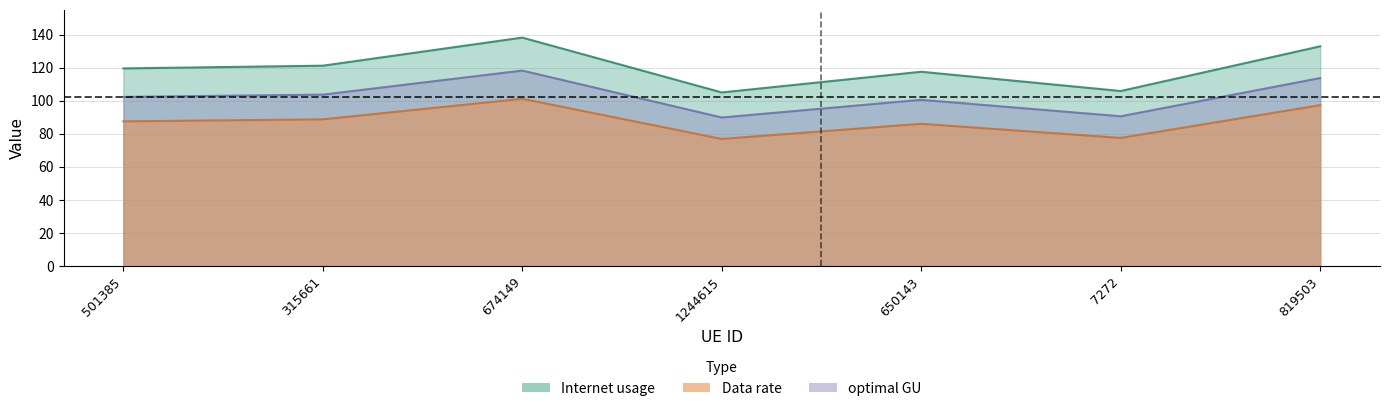

True or false: Data rate and Internet usage intersect in this chart.

False